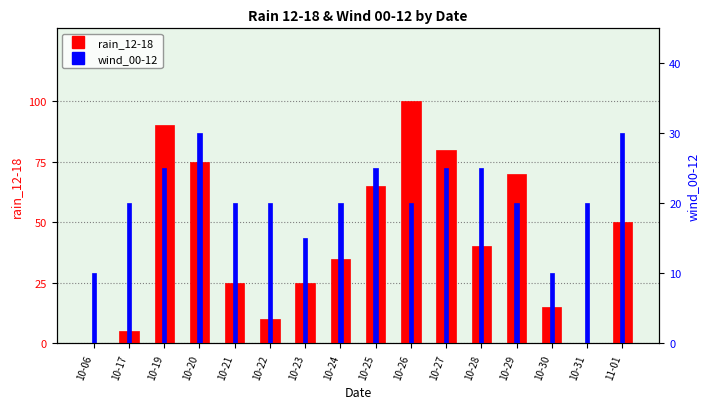

Which series changed the most between 10-24 and 10-27?

rain_12-18